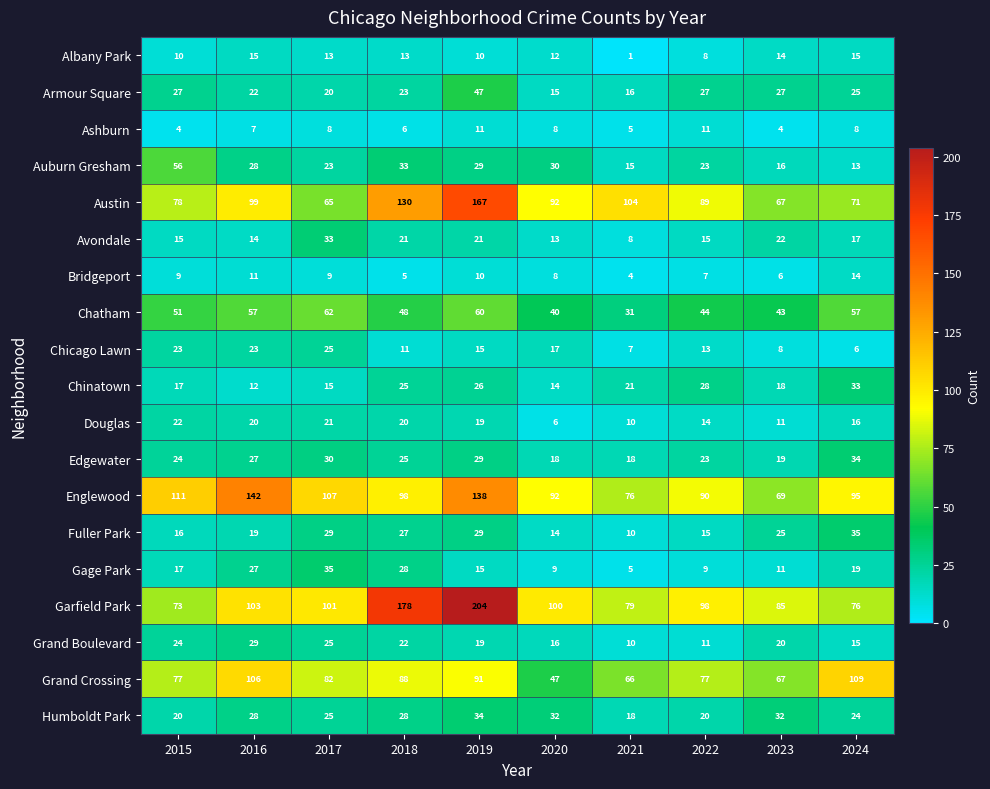

Which category has the highest value across all series?

2019